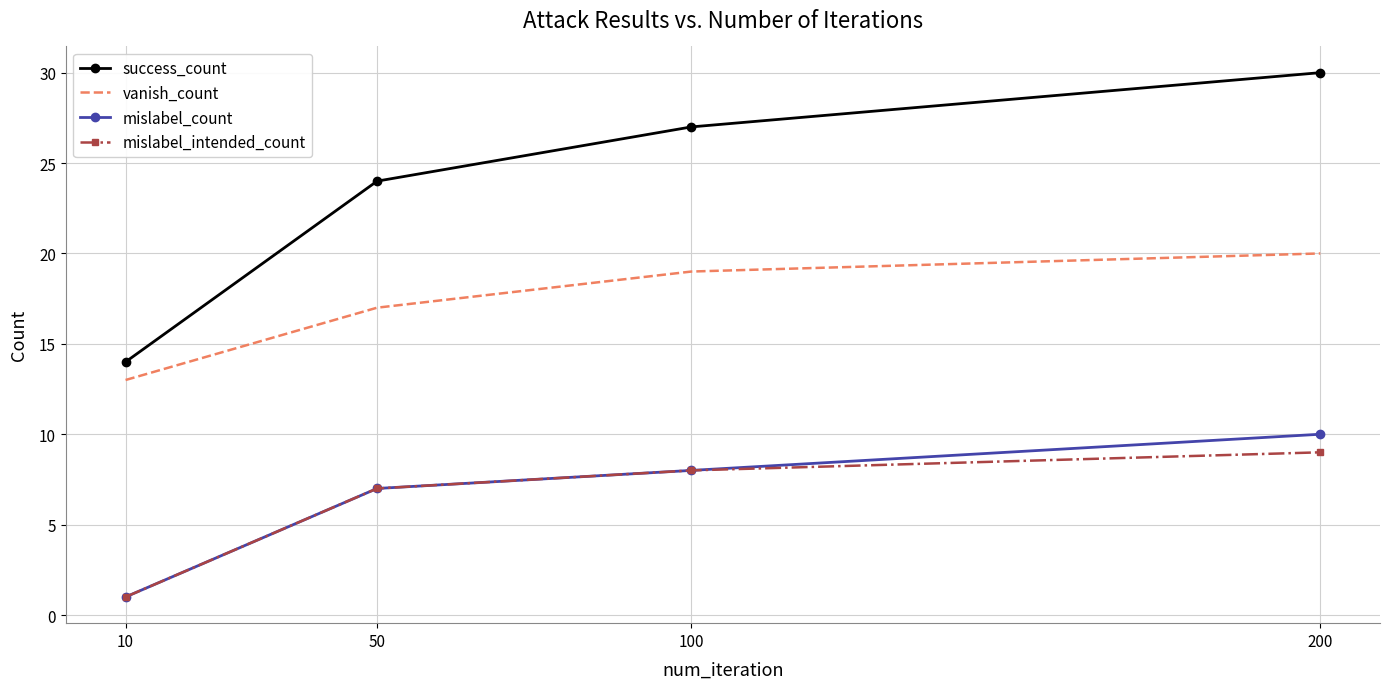

Count the mislabel_intended_count values in the range 7 to 9.

3